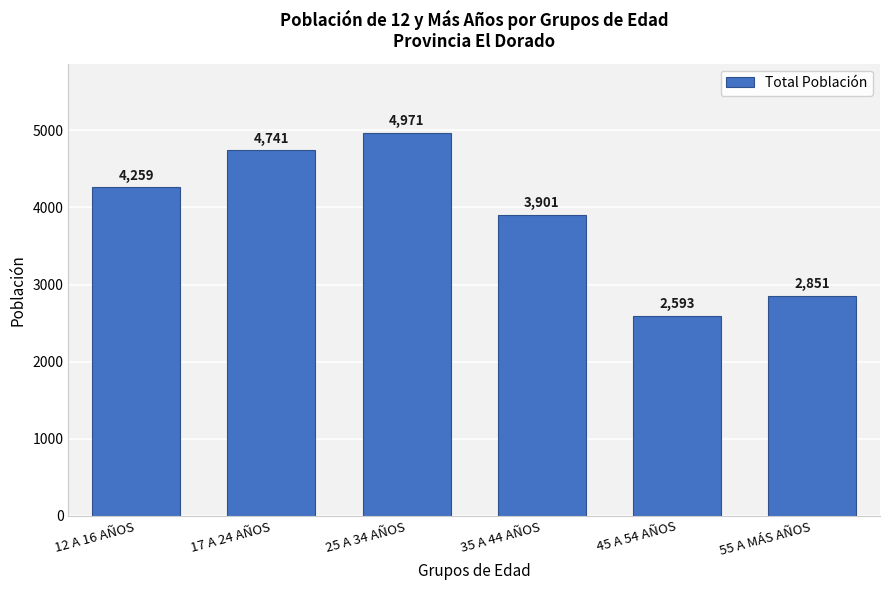

Reading right to left, list all the values displayed in this chart.

2851	2593	3901	4971	4741	4259